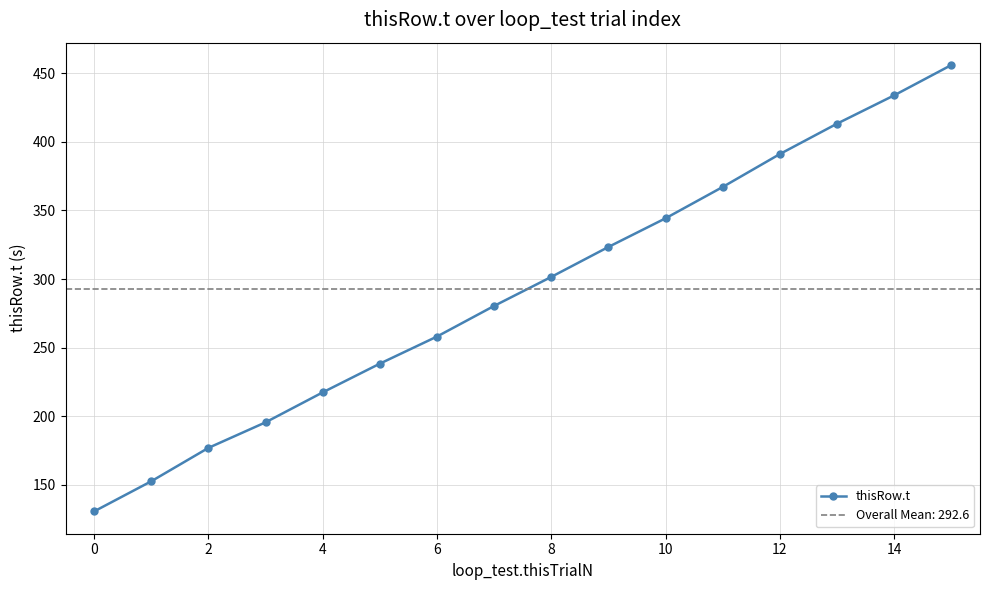

True or false: thisRow.t has more than 1 interior local peaks.

False